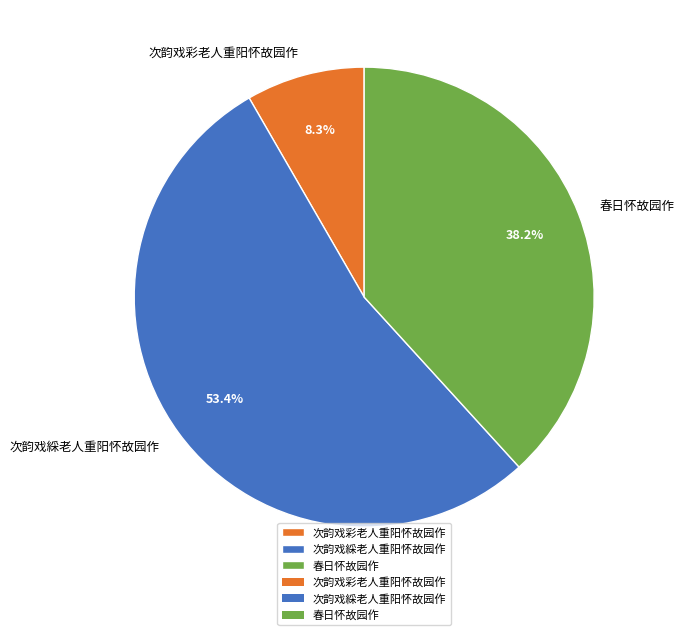

Is it true that 春日怀故园作 is 38% of the pie?

True